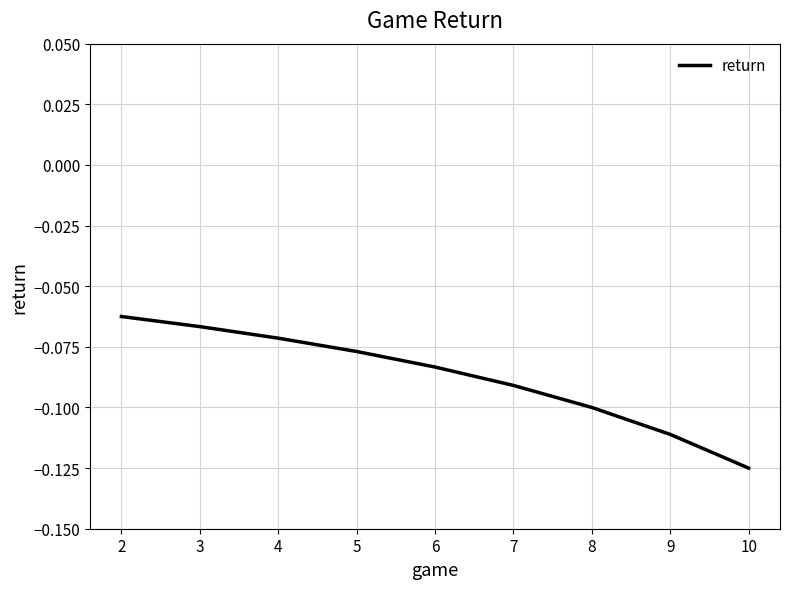

Does the chart display data point markers on the line(s)?

No